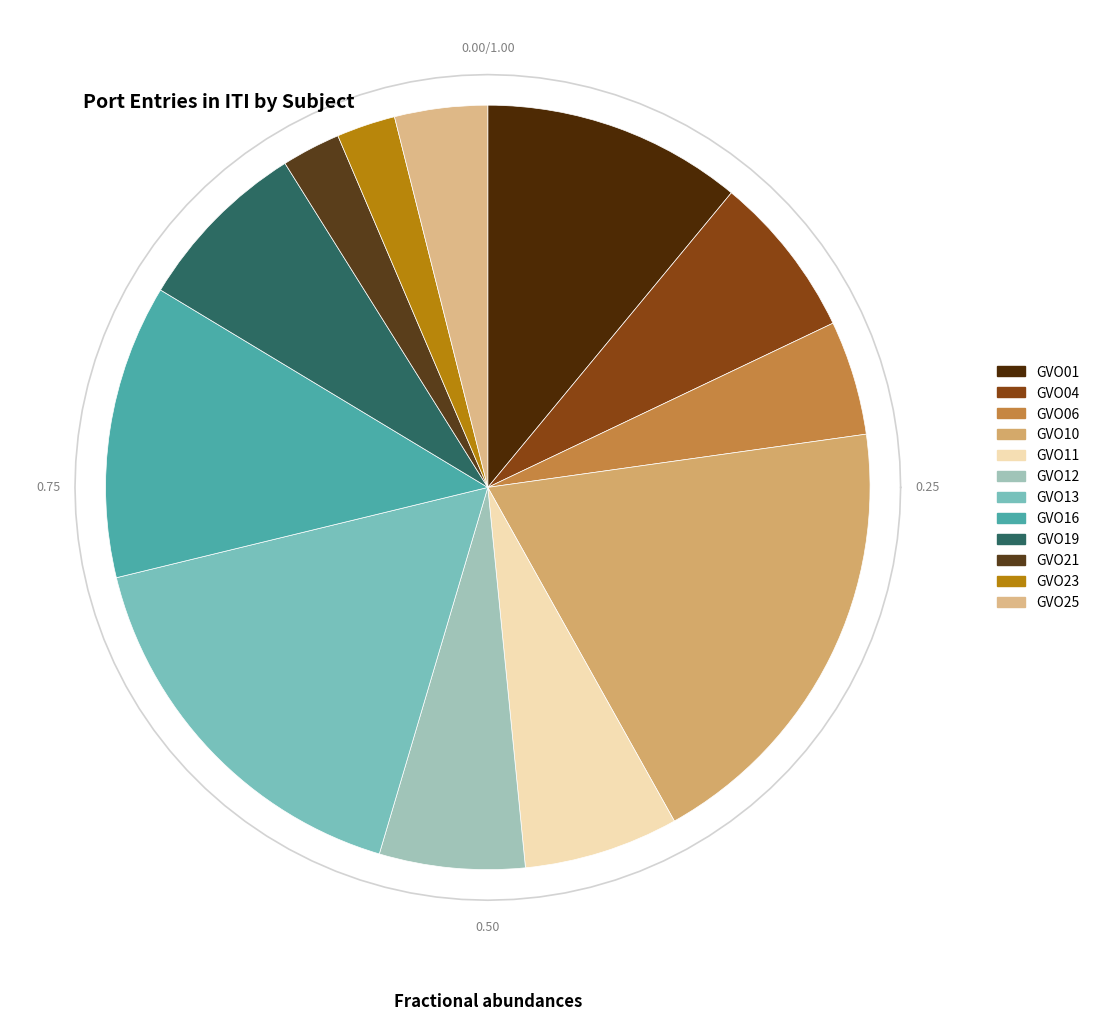

To the nearest percent, what percentage of the pie is Box 4 (GVO04)?

7%